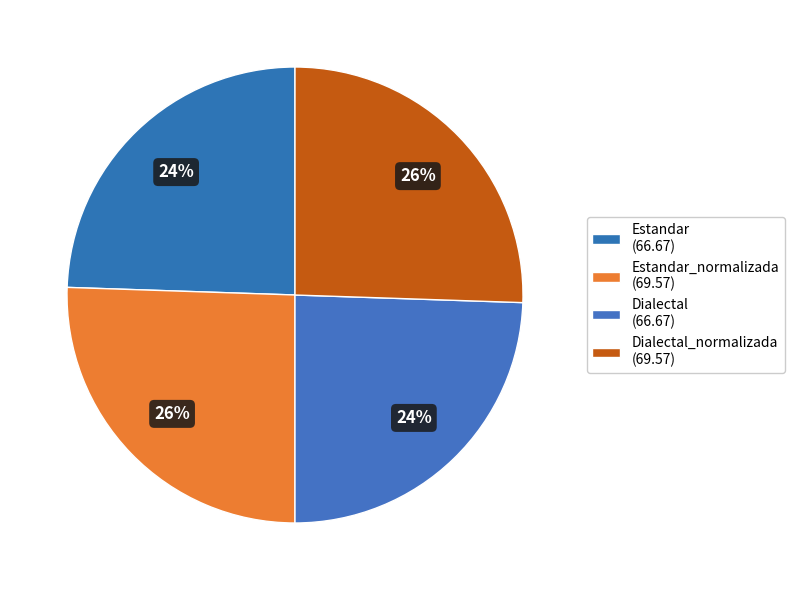

How many slices are in this pie chart?

4